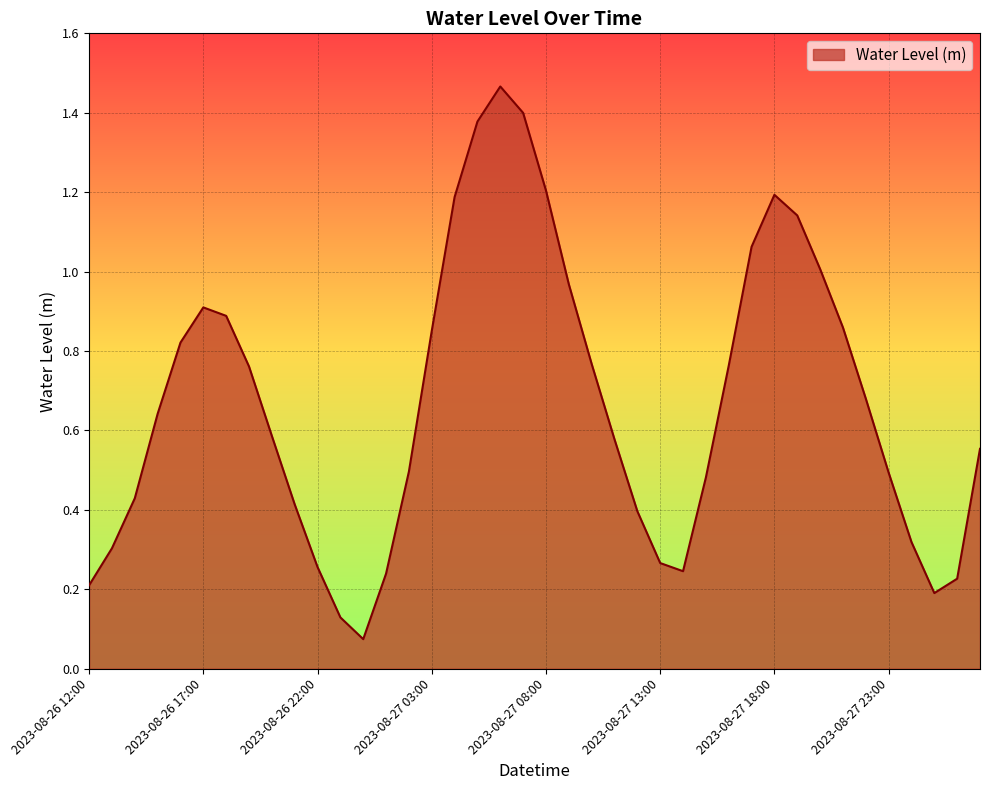

What is the difference between the maximum and minimum values?

1.4